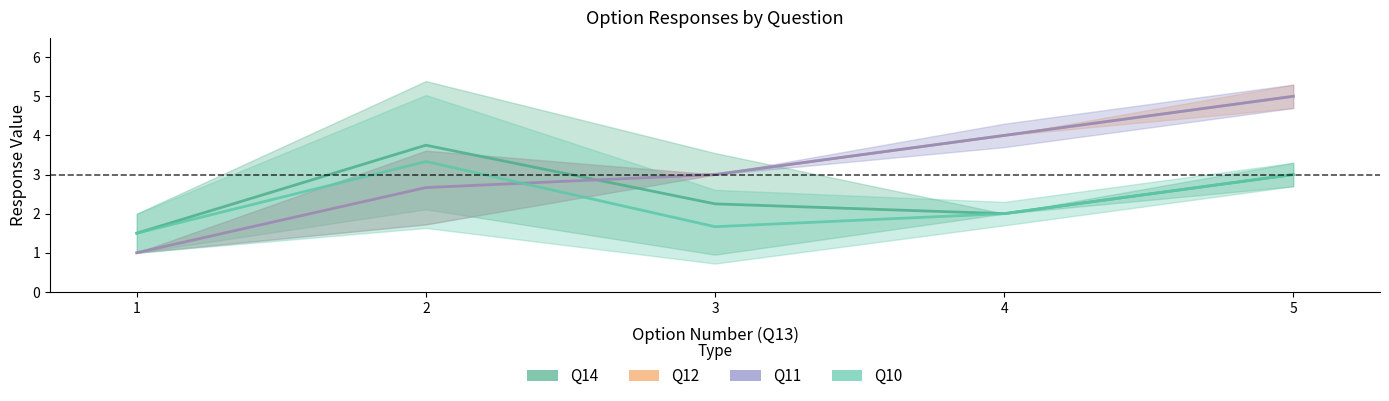

What is the spread (max minus min) of values at 3?

1.3